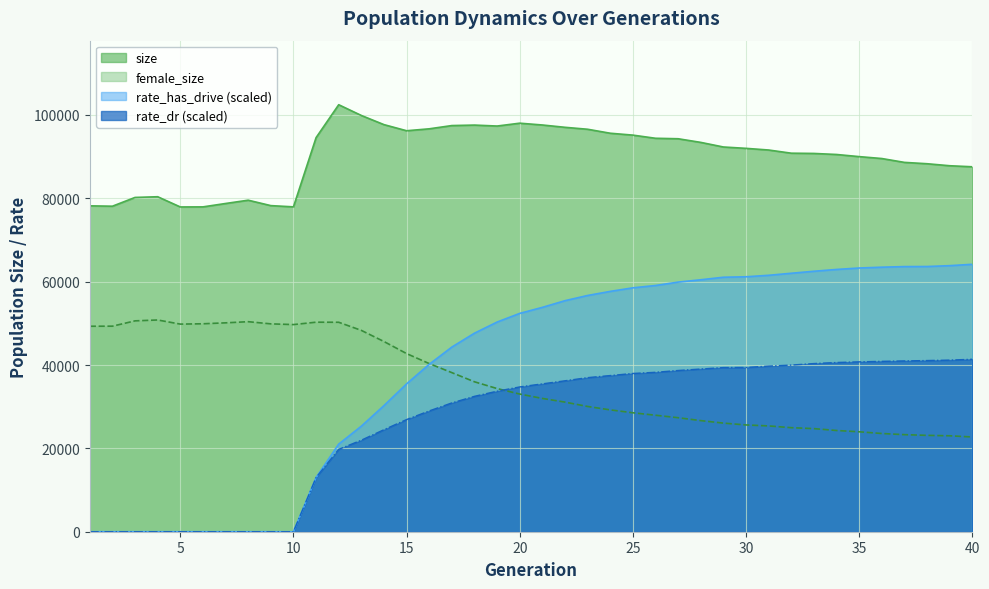

The value of female_size at 33 is 24738.0. True or false?

True